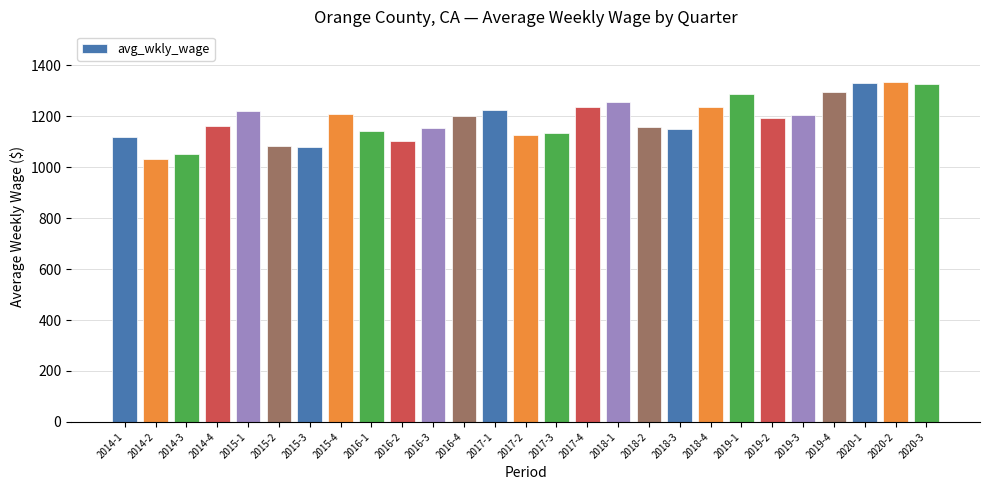

The value at 2018-1 is 2006. True or false?

False